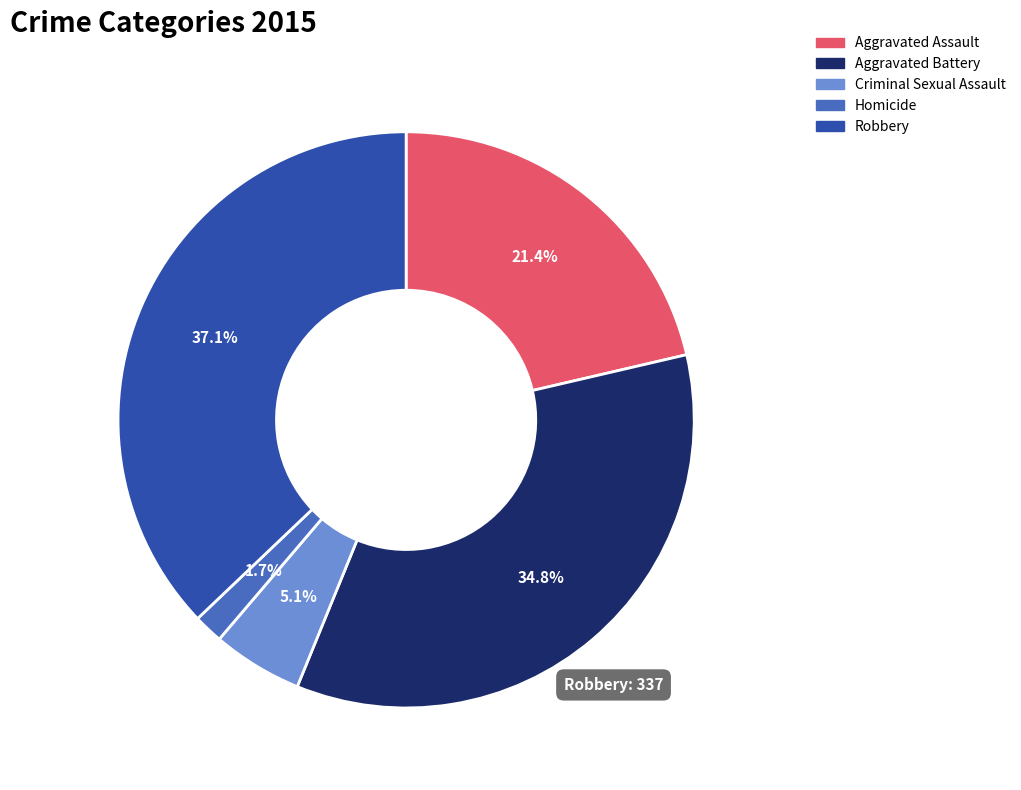

Approximately how many times larger is the value at Robbery compared to Criminal Sexual Assault?

7.3